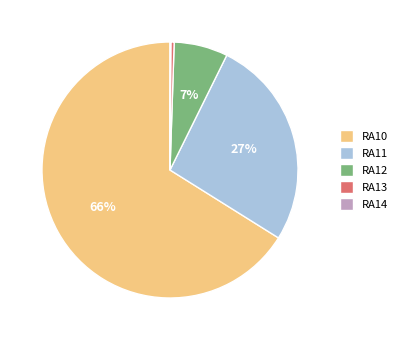

To the nearest percent, what portion does RA12 represent?

7%